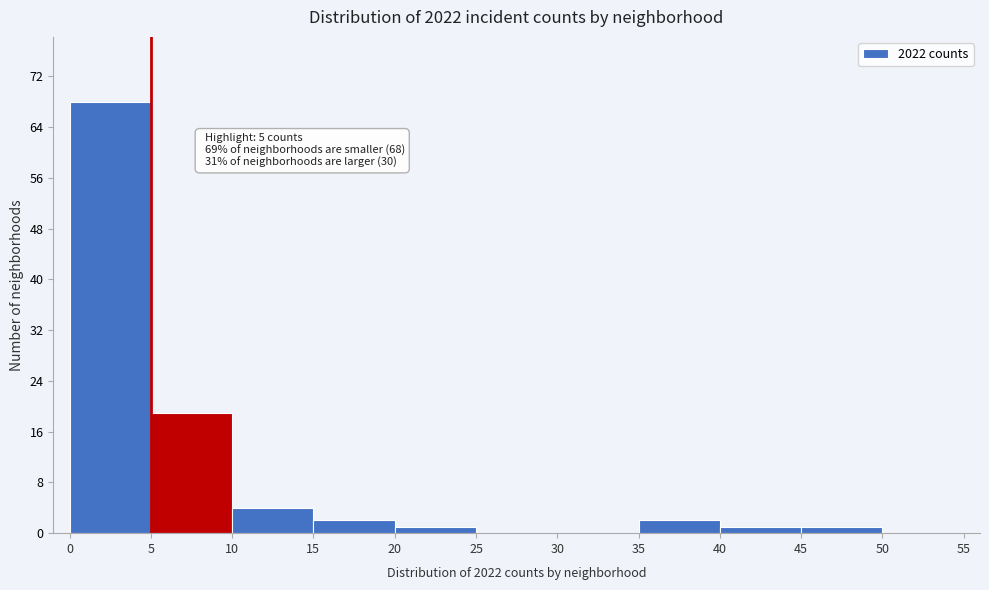

Over which range of the x-axis is the bar tallest?

0 to 5